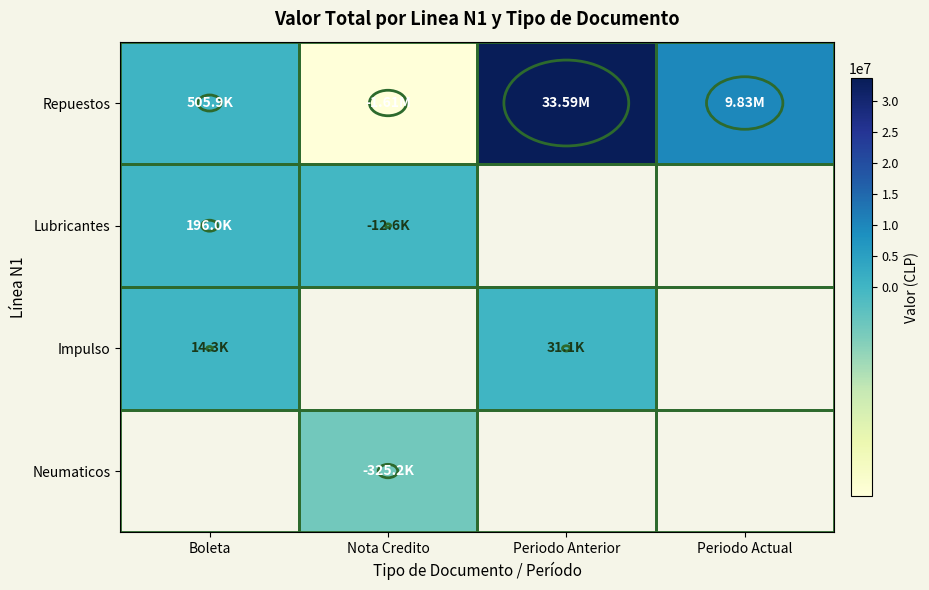

What is the minimum value shown in the chart?

-1609826.0